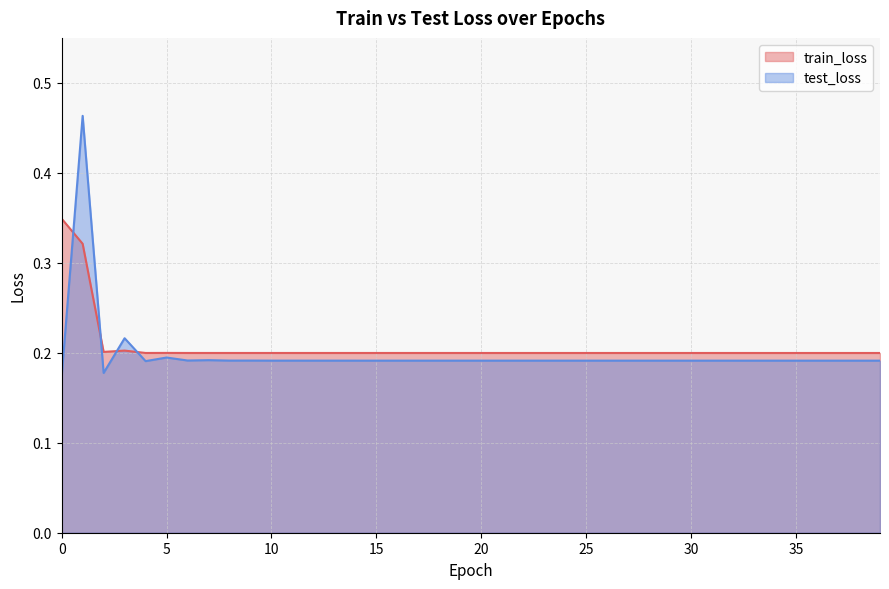

Where is the first local maximum for train_loss?

3